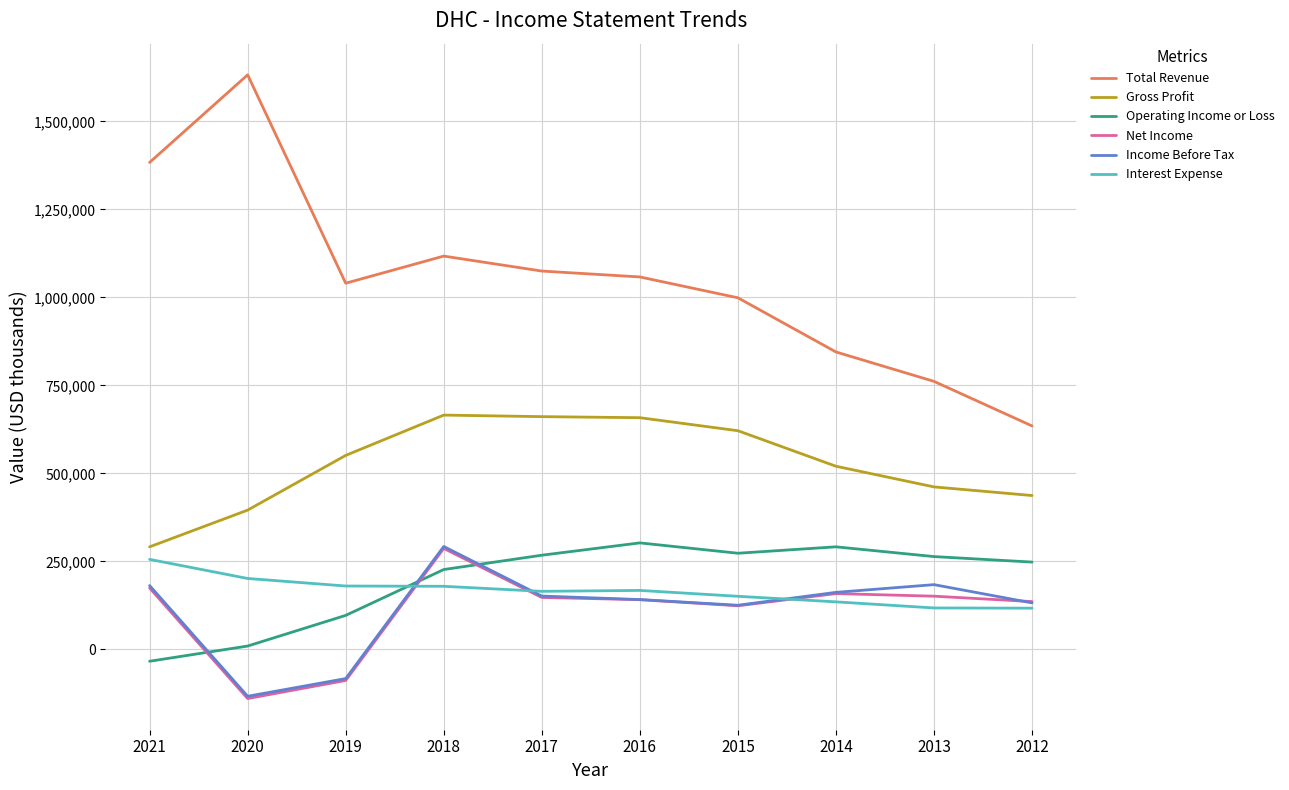

At 2013, list the series in order from largest to smallest.

Total Revenue, Gross Profit, Operating Income or Loss, Income Before Tax, Net Income, Interest Expense